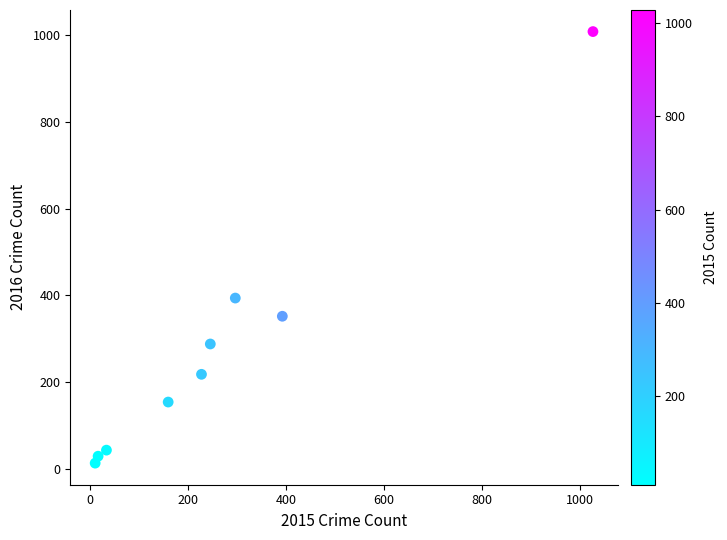

What is the range of Y values (max minus min)?

996